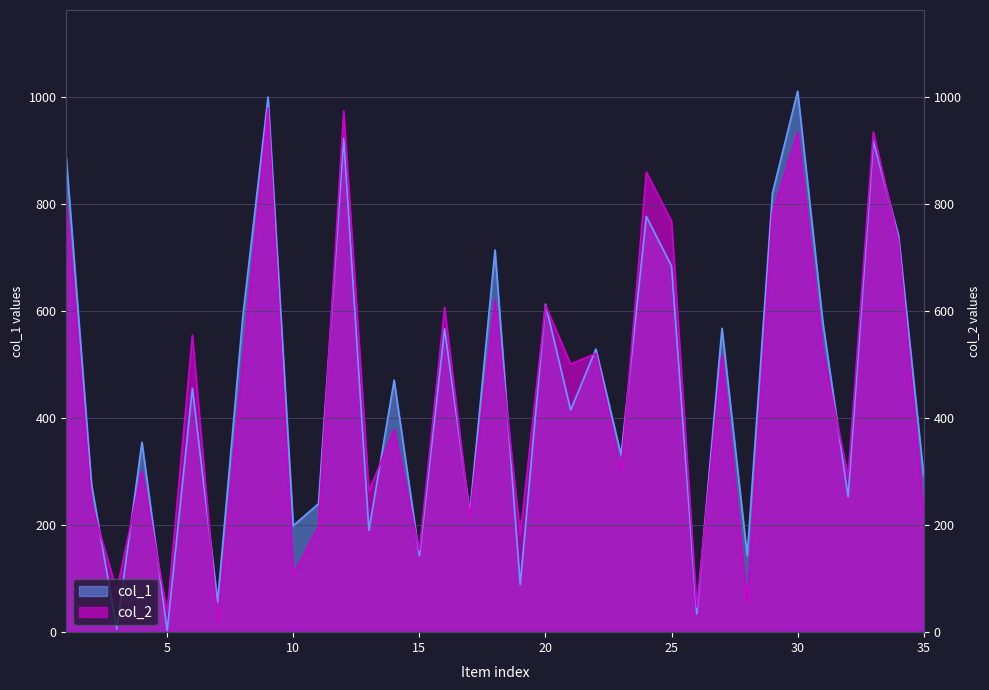

After their last crossing, which series has the higher values: col_2 or col_1?

col_1